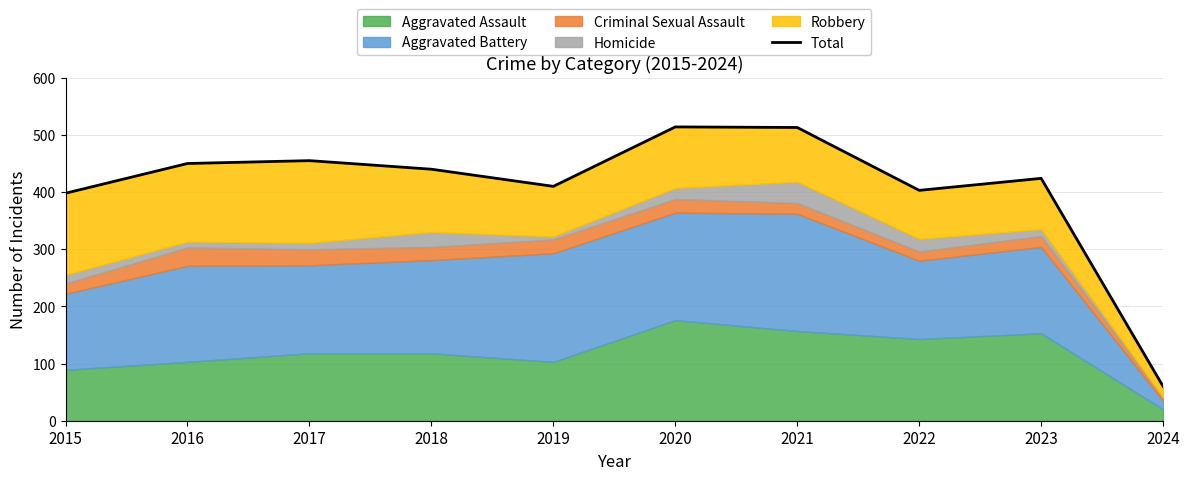

What is the difference between the second highest and minimum values?

453